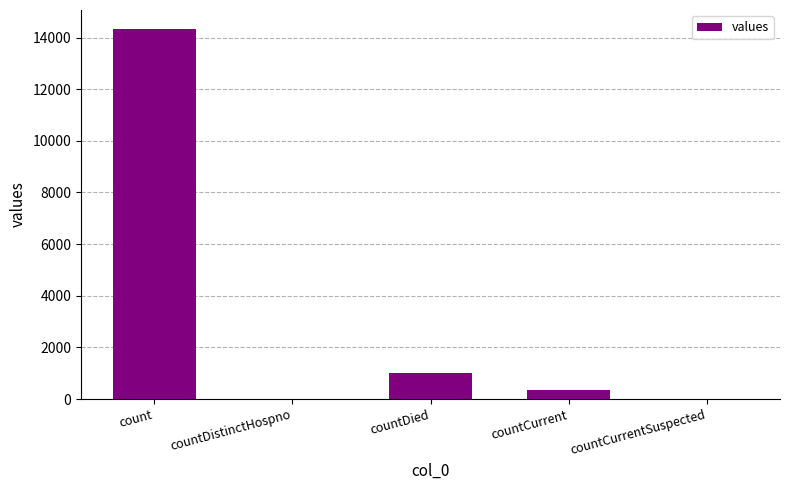

Which category has the highest value across all series?

count